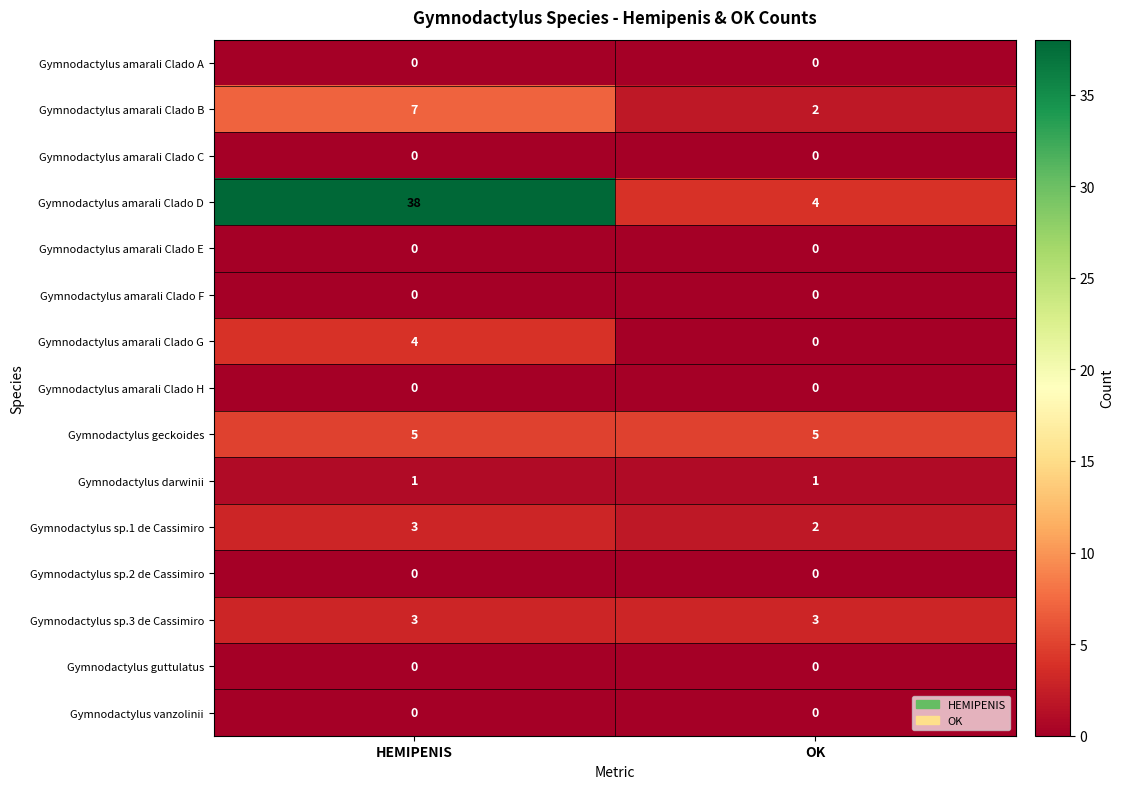

What is the spread (max minus min) of values at HEMIPENIS?

38